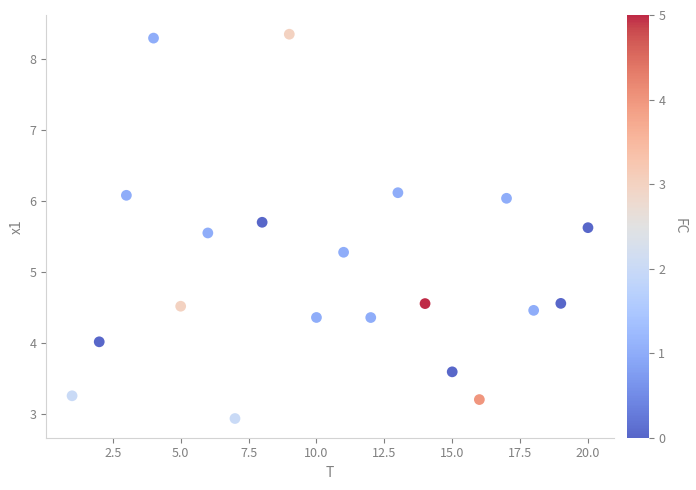

What Y value in the scatter plot is closest to 5?

5.3